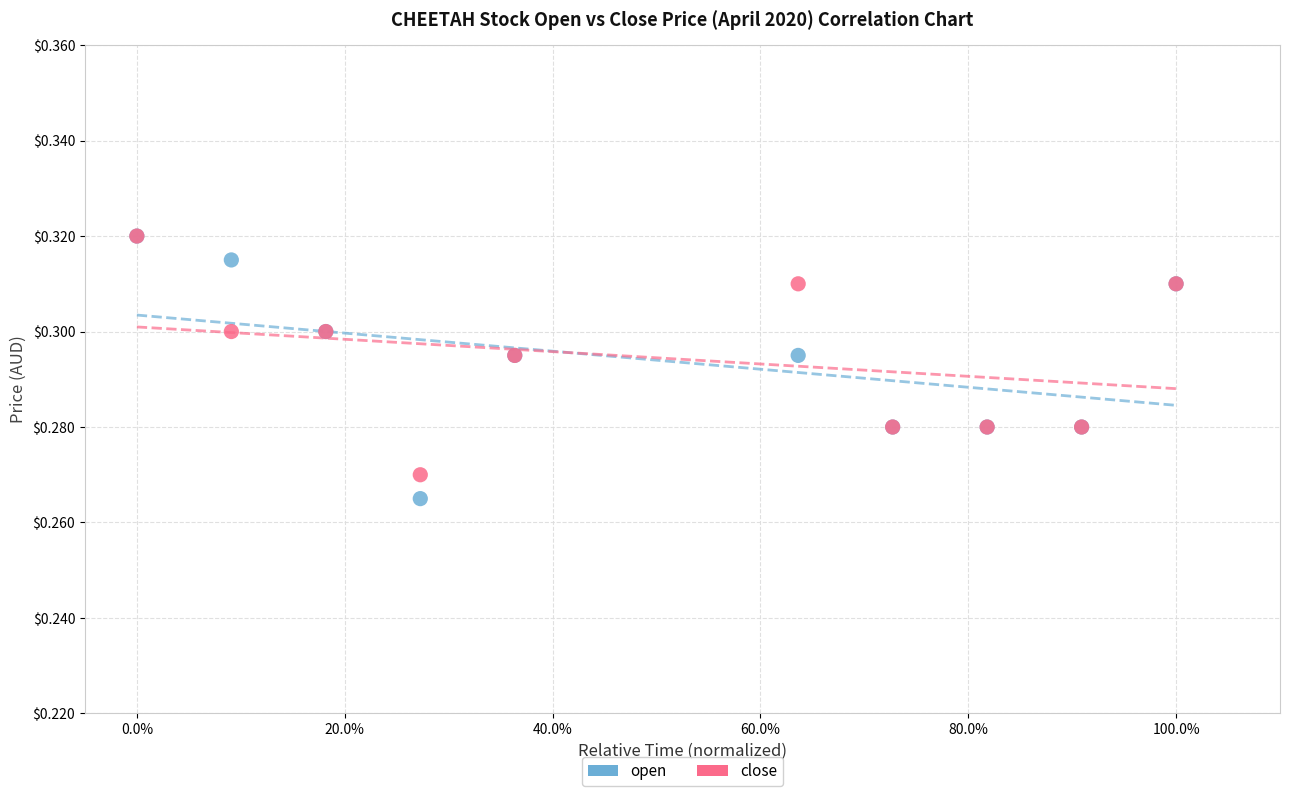

Which series contains the lowest Y value?

open